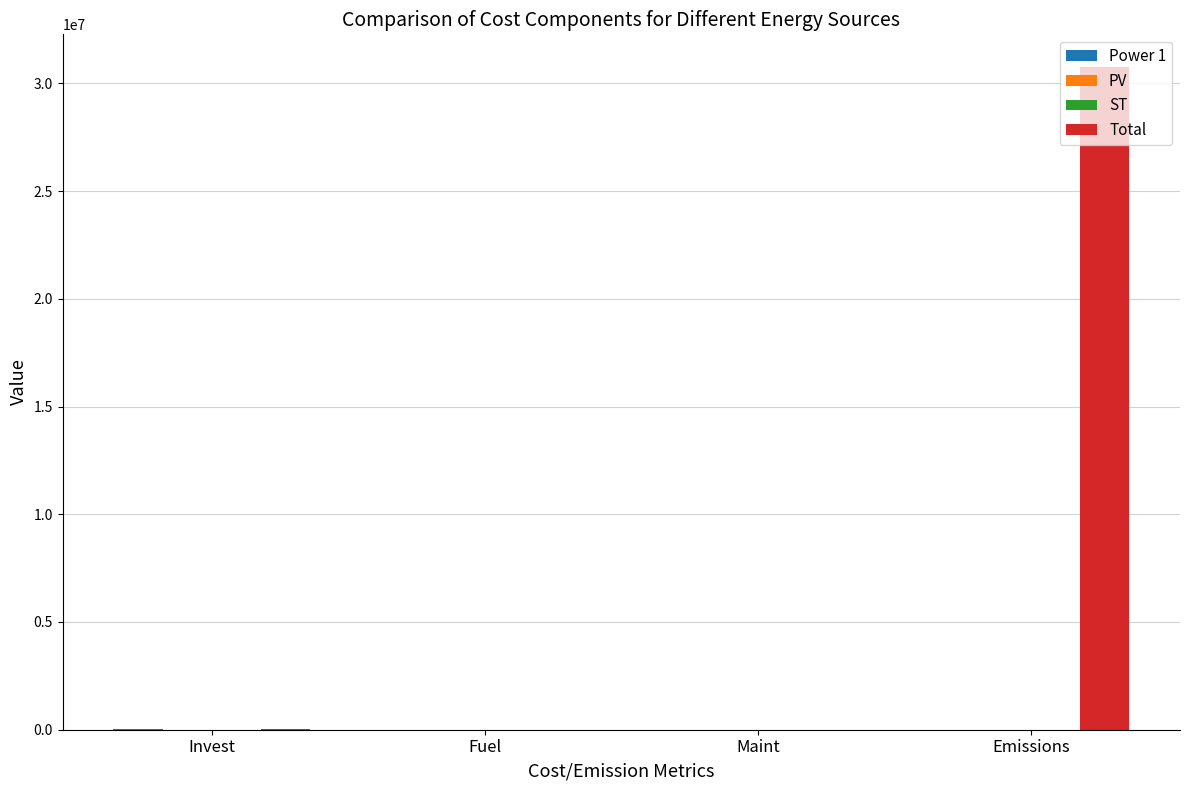

Between Fuel and Emissions, which series saw the biggest shift?

Total